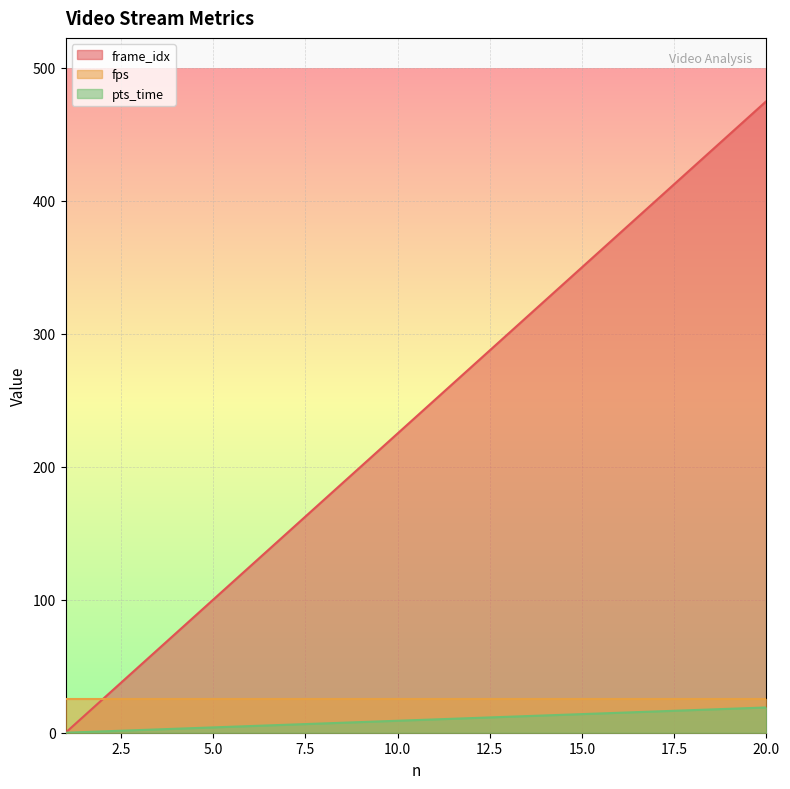

What is the greatest value displayed?

475